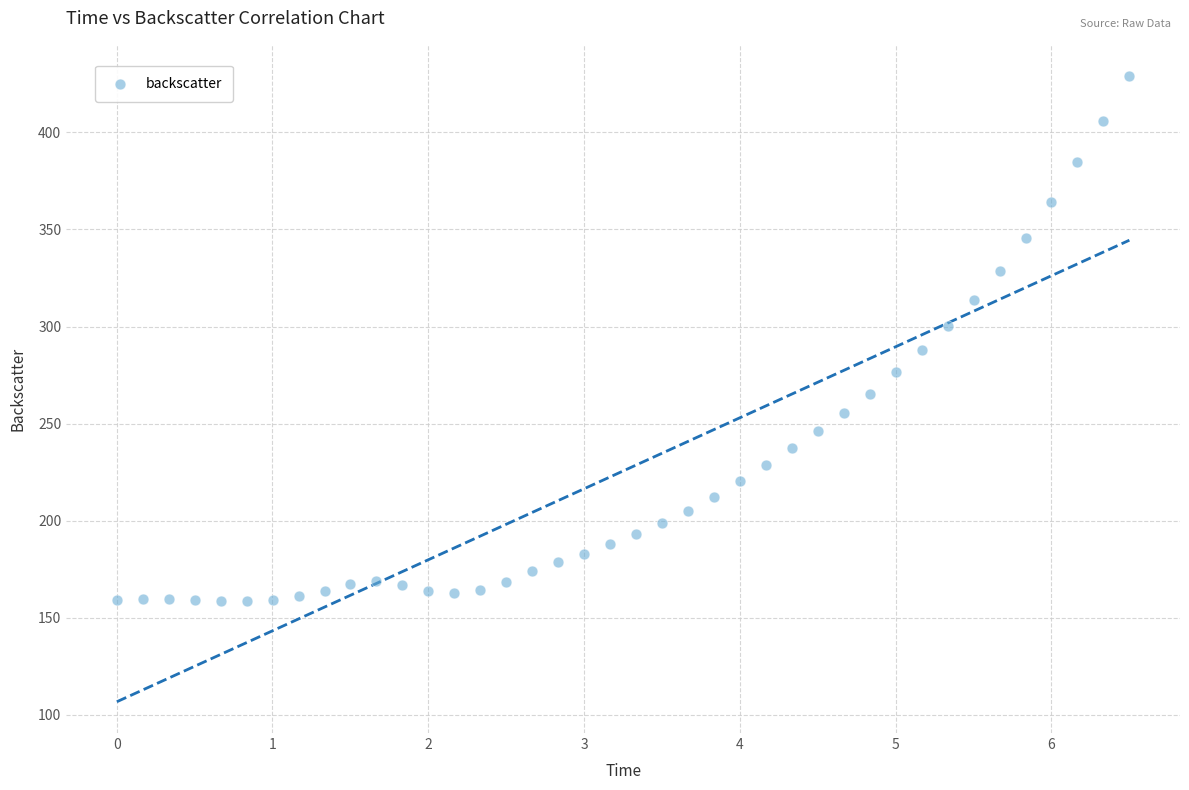

What is the range of X values (max minus min)?

6.5